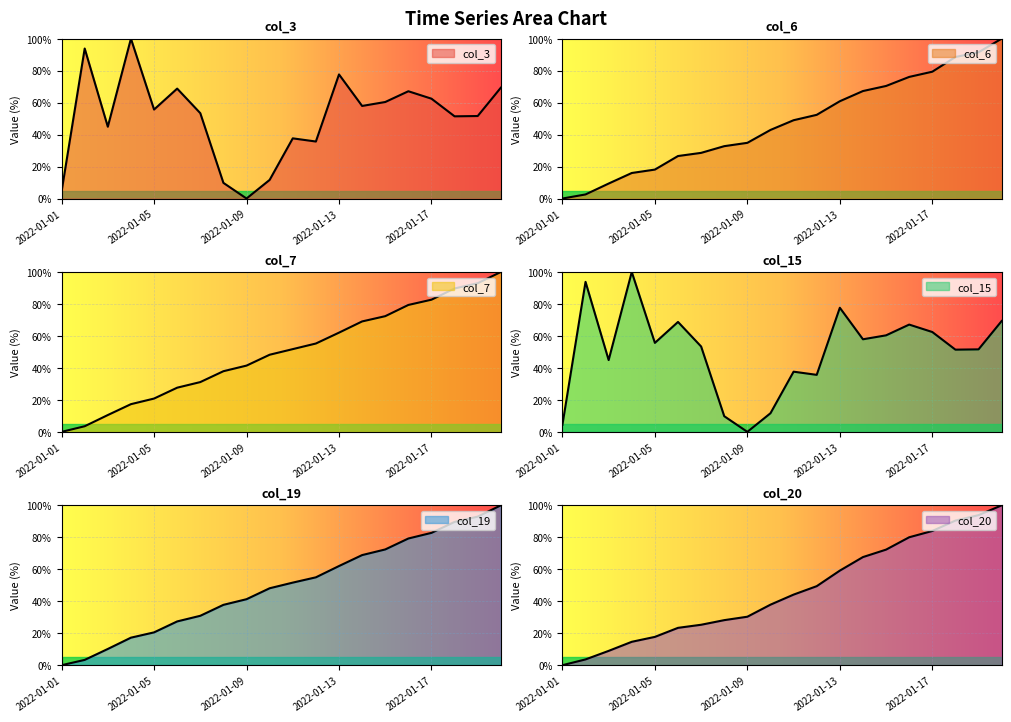

Which category has the highest value across all series?

2022-01-04